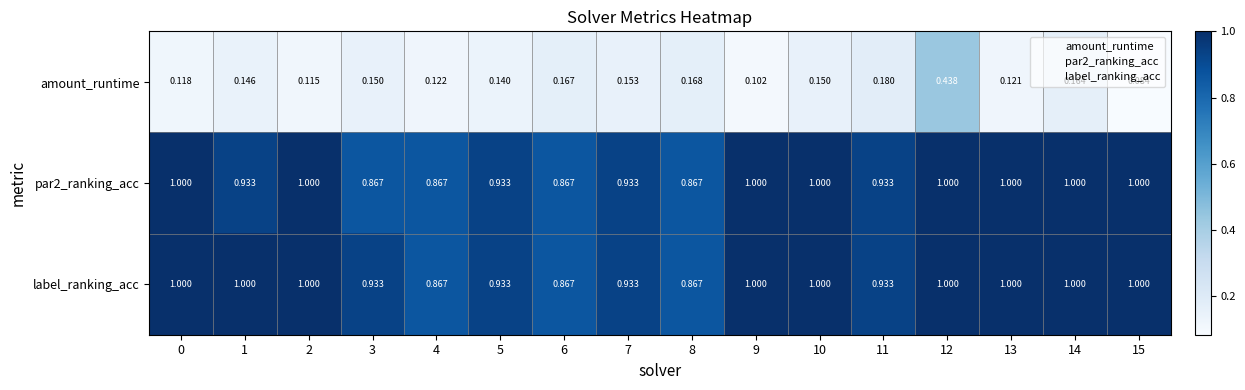

Which series has the largest total across all categories?

label_ranking_acc